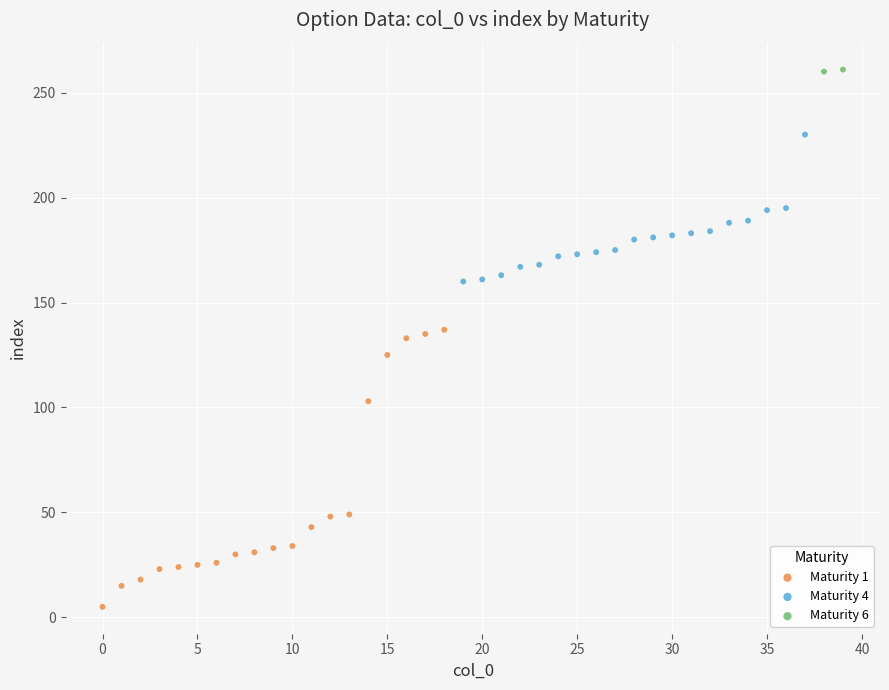

What are all the series names shown in the legend?

Maturity 1, Maturity 4, Maturity 6